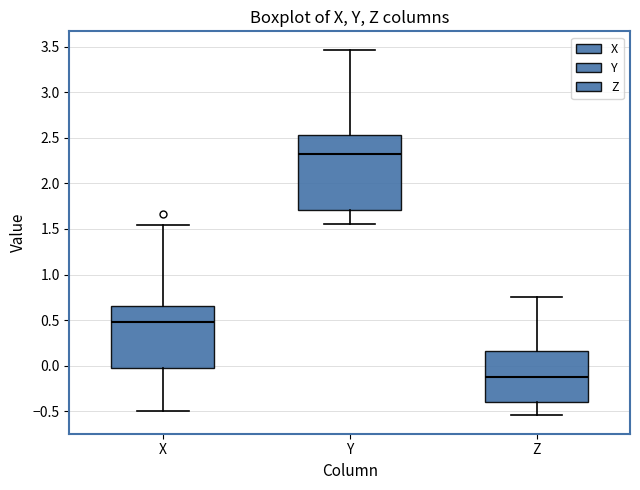

Which box's median line is the highest?

Y